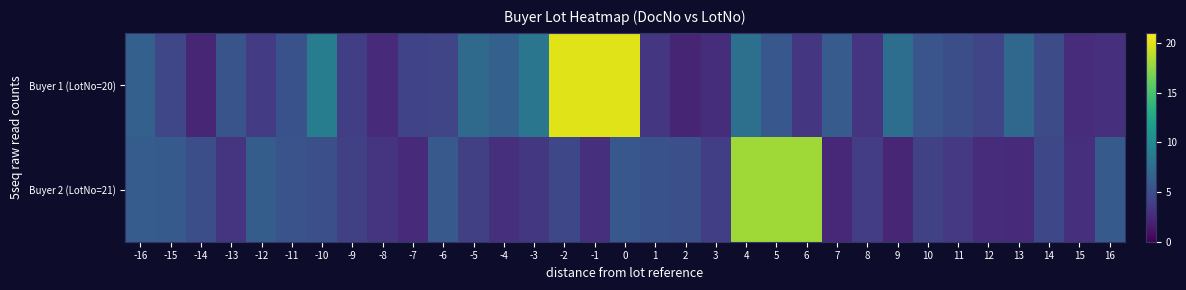

Which series has the largest total across all categories?

row_0